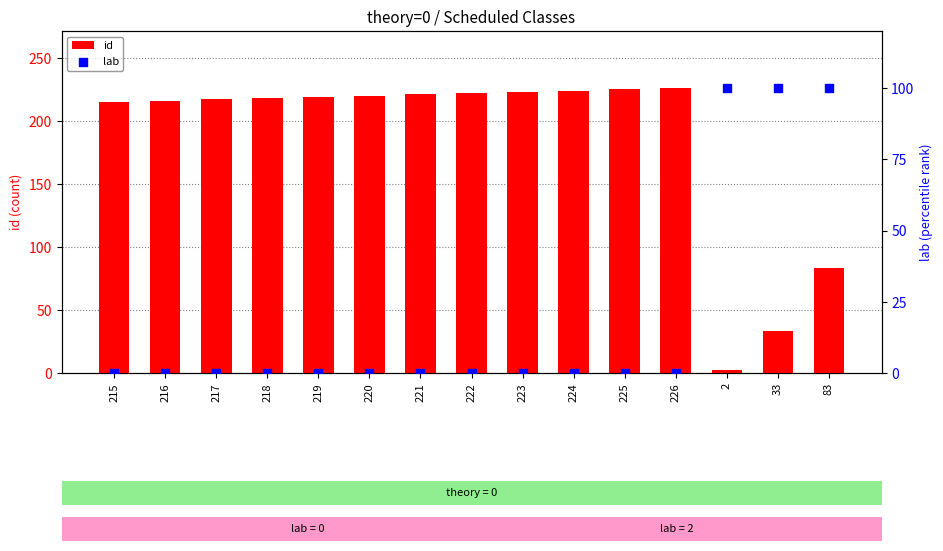

Is the value of lab at 225 greater than the value of id at 83?

No